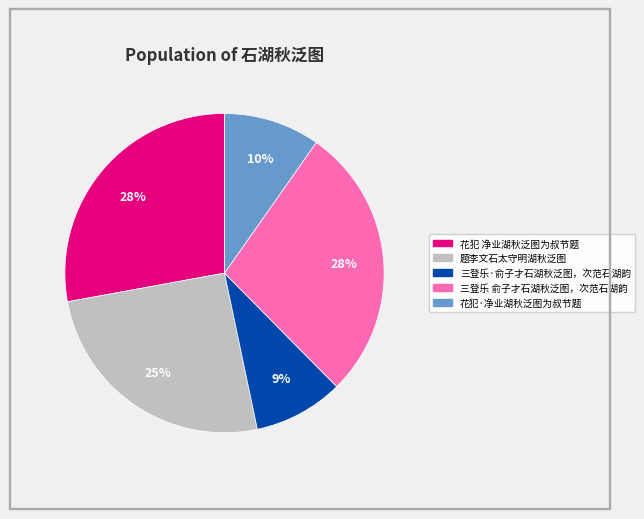

Combined, do 花犯 净业湖秋泛图为叔节题 and 花犯·净业湖秋泛图为叔节题 account for over 50%?

No